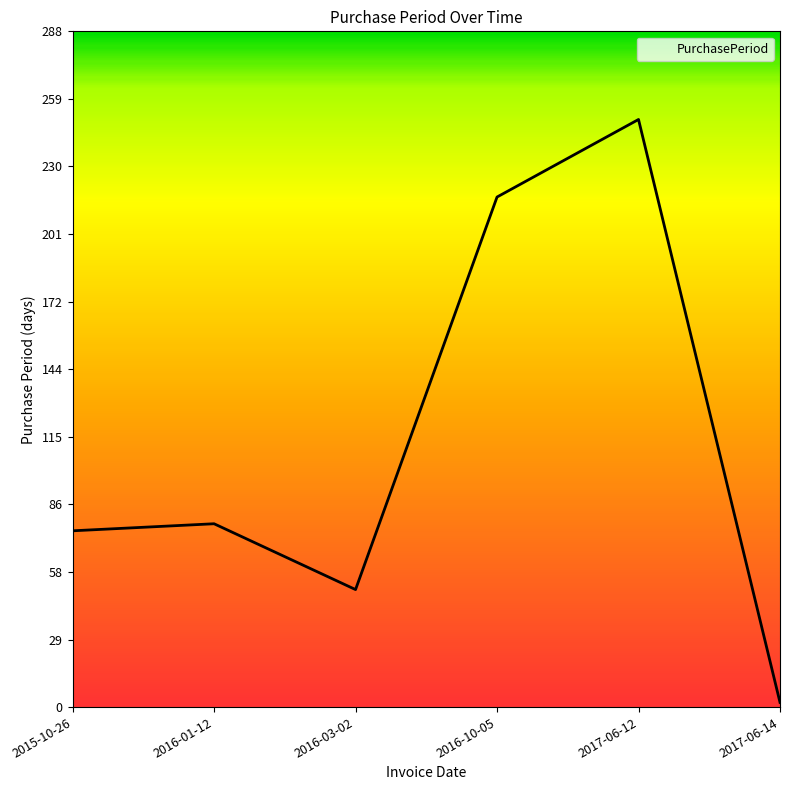

Is this an area chart (filled region under the line)?

No